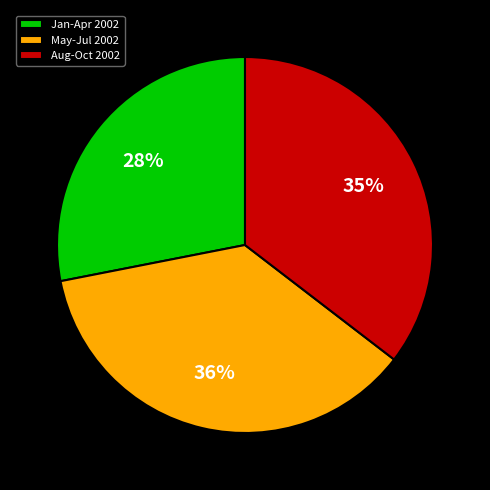

Count the number of slices in the pie.

3